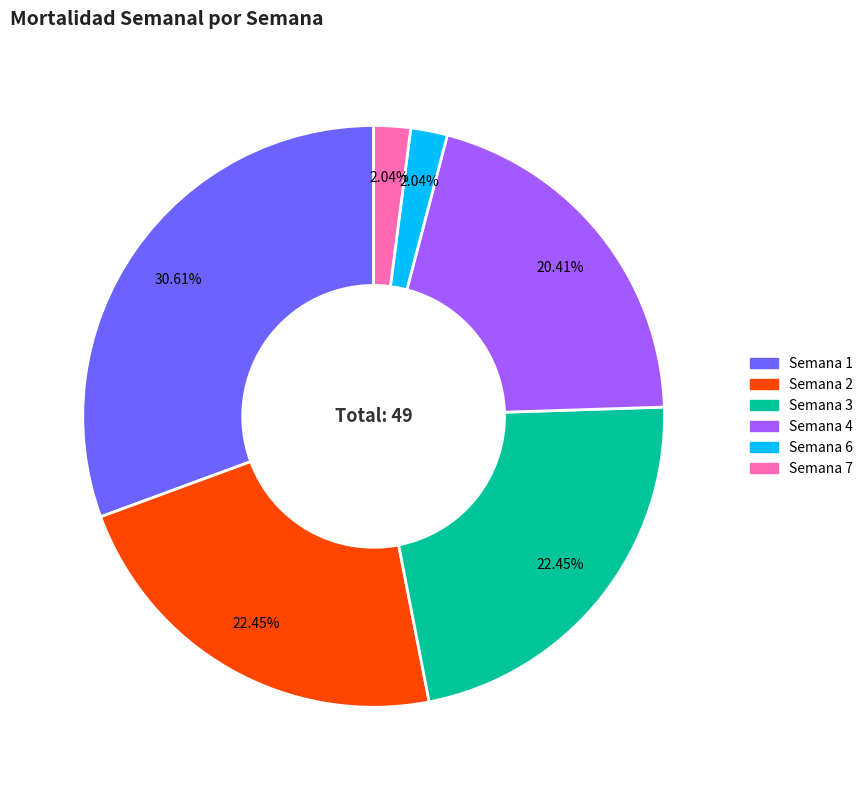

Does any single category account for the majority?

No